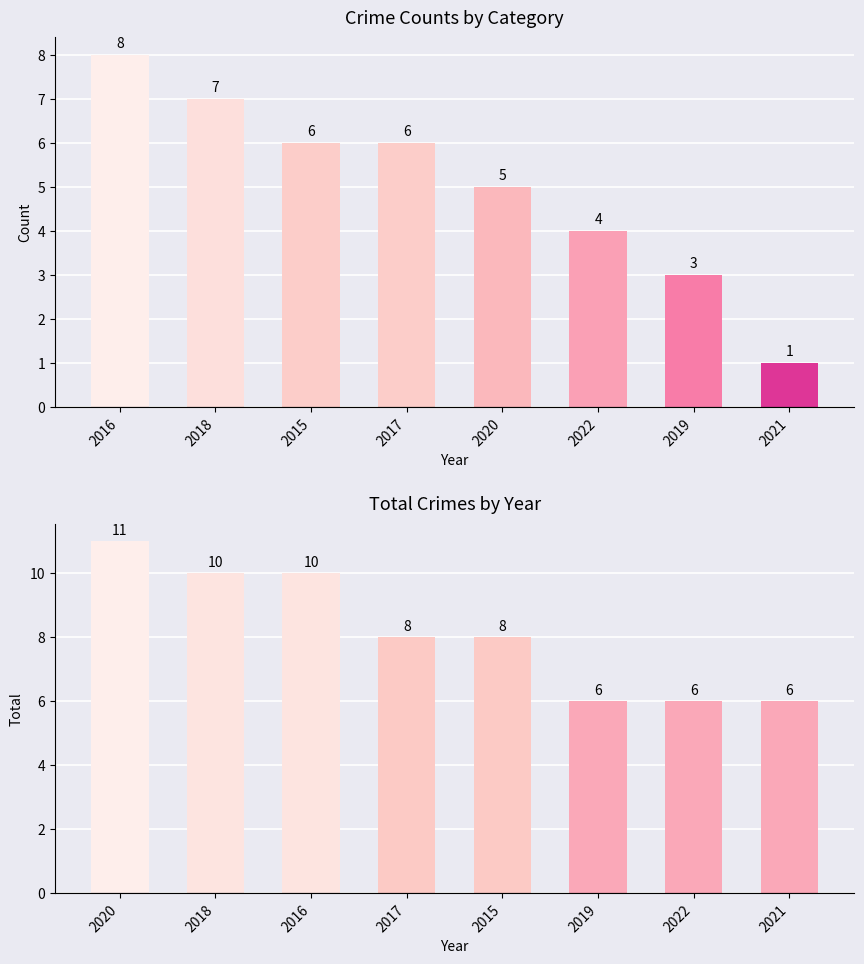

Is the value of Total at 2015 greater than the value of Robbery at 2022?

Yes